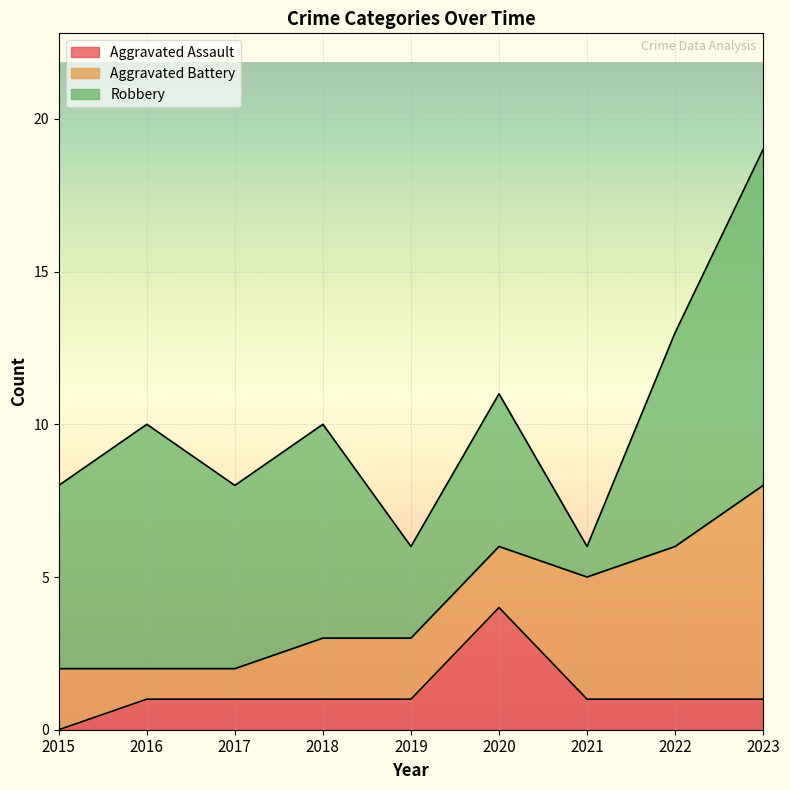

How many values in the Robbery series are below 6?

3